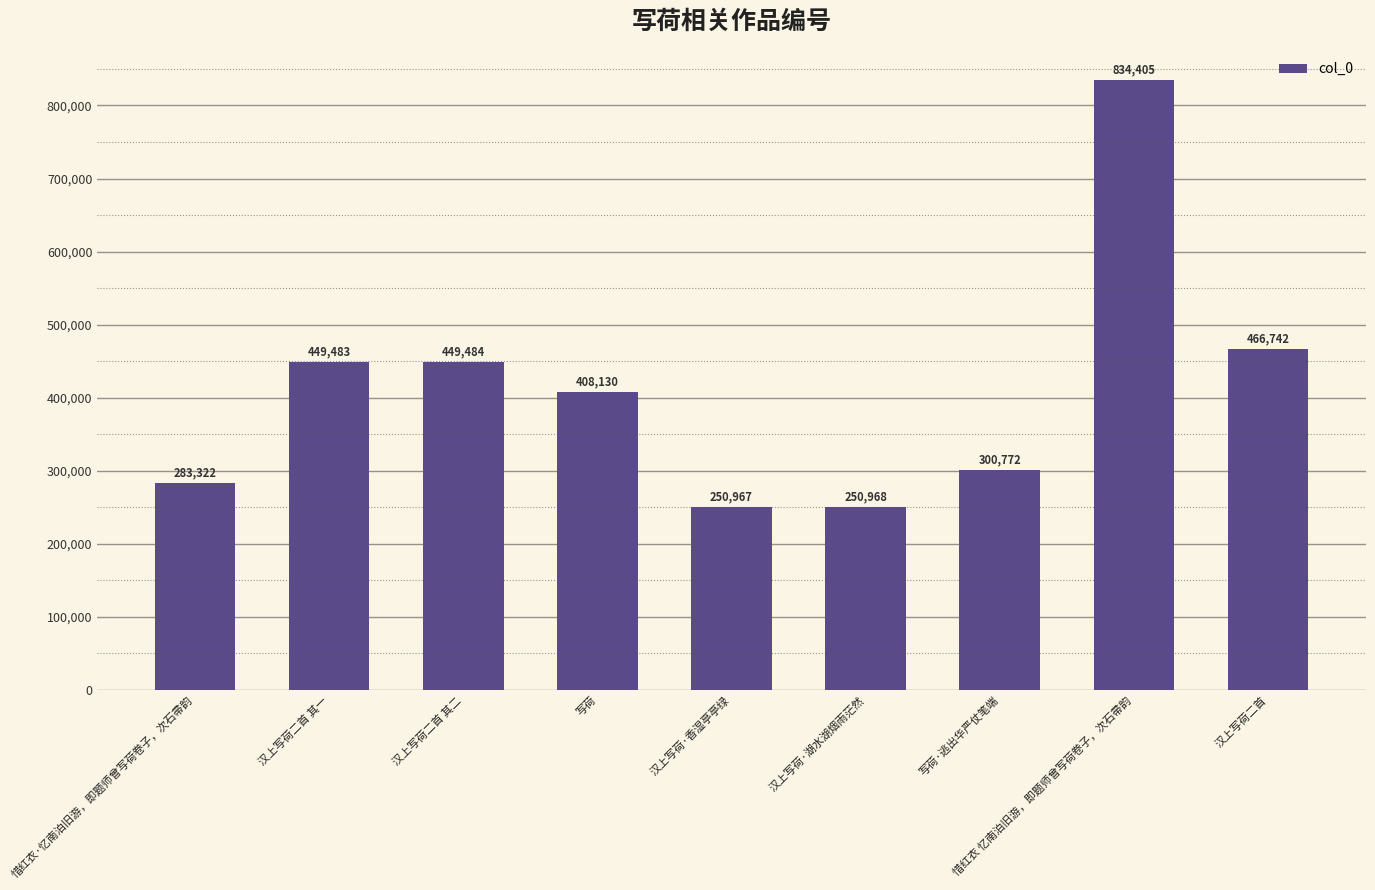

How many values are below 408130?

4